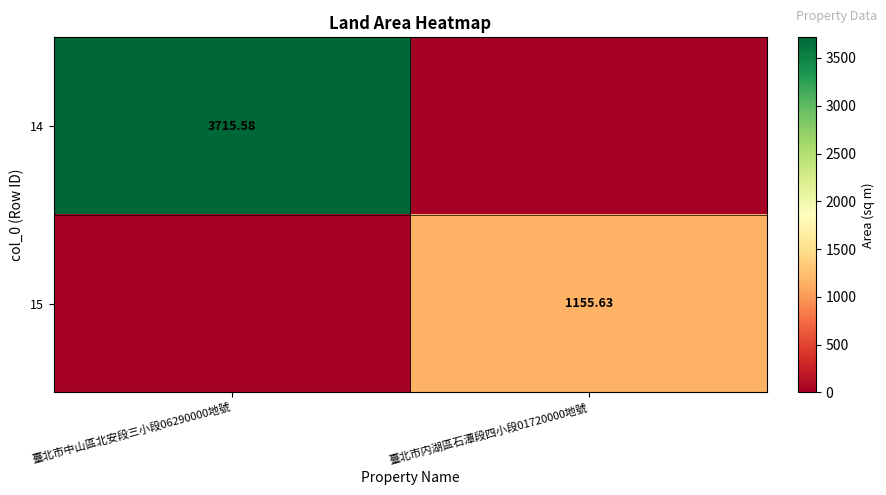

How many distinct data groups are displayed?

2